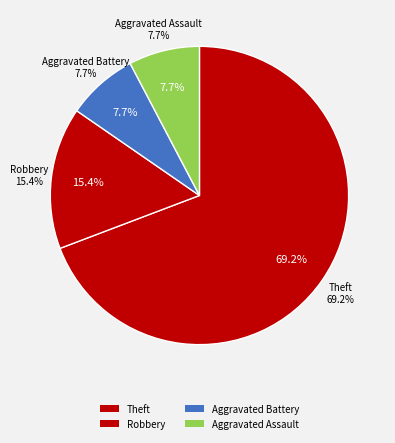

Rank the categories by value from lowest to highest.

Aggravated Assault, Aggravated Battery, Robbery, Theft